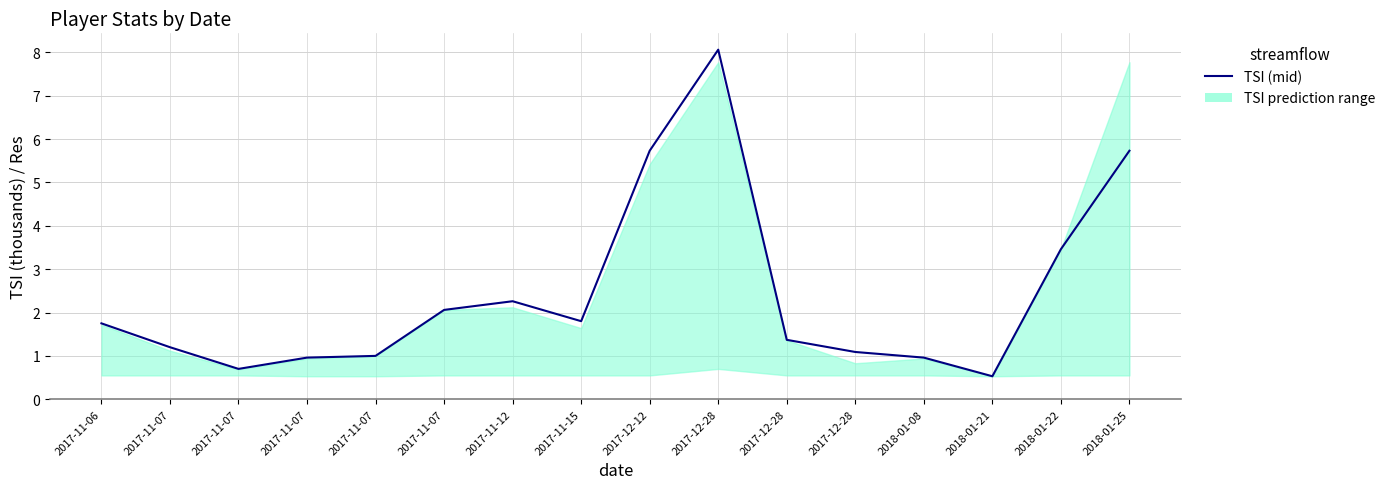

How many lines are shown in the chart?

1